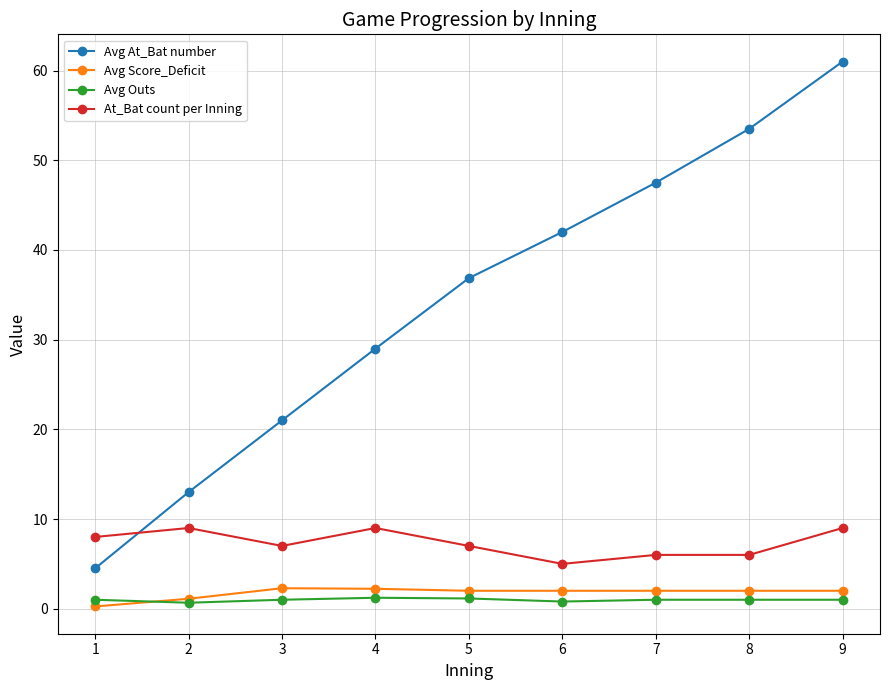

At which category is the sum across all series the highest?

9